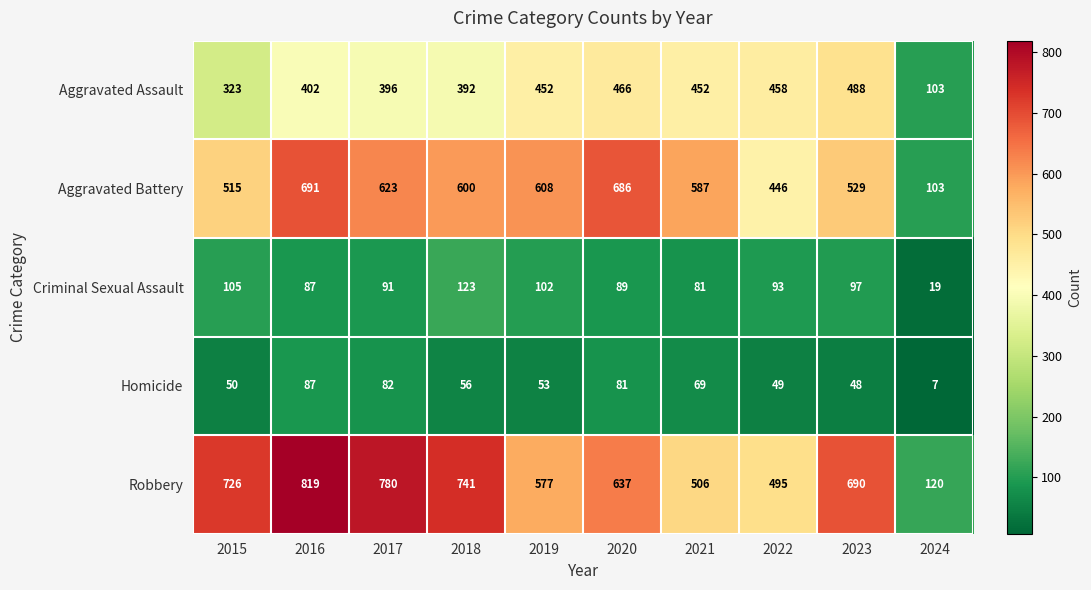

Rank the series by their maximum value, from lowest to highest.

Homicide, Criminal Sexual Assault, Aggravated Assault, Aggravated Battery, Robbery